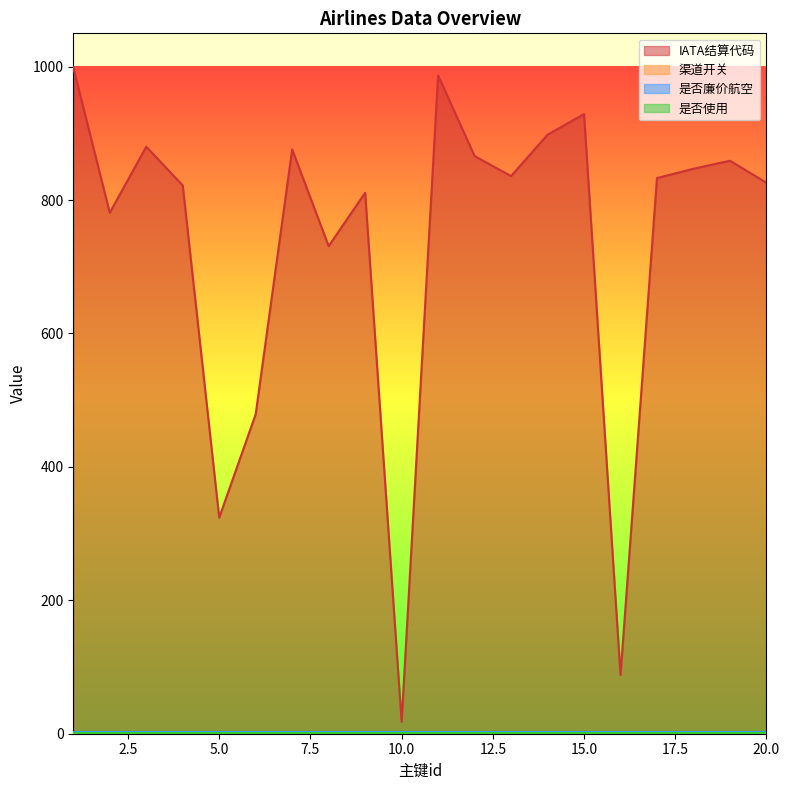

What is the value of the 是否廉价航空 point at the 12th from the left?

2